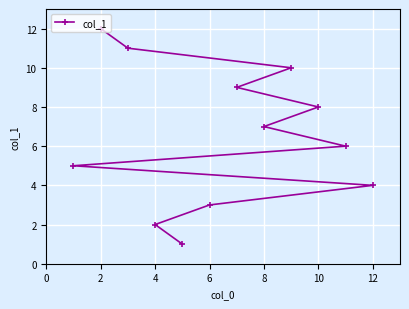

At which category does the chart reach its peak across all series?

2